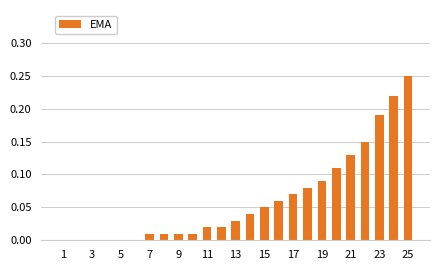

Count the number of categories in the chart.

25